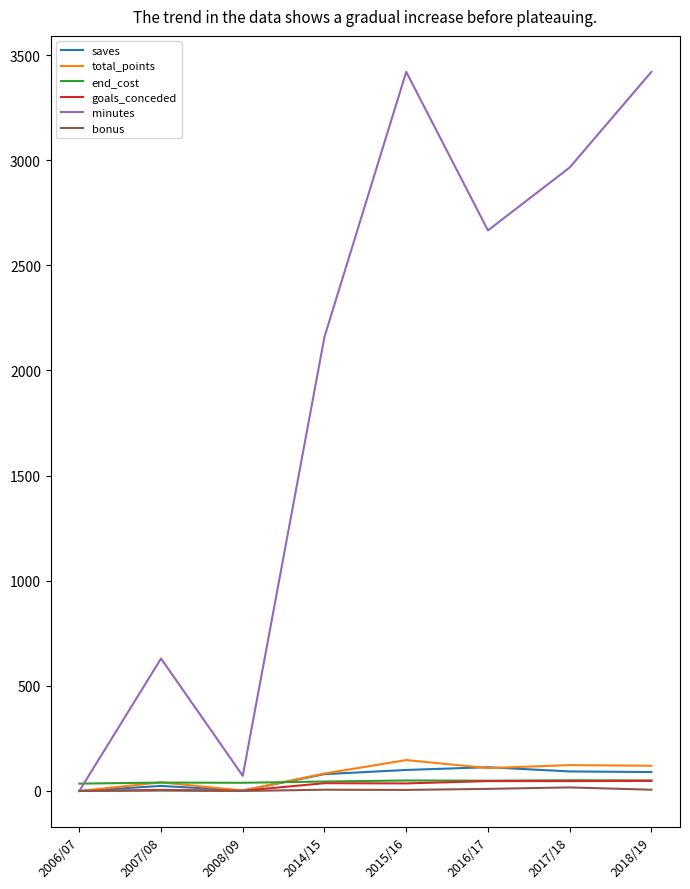

What is the greatest value displayed?

3420